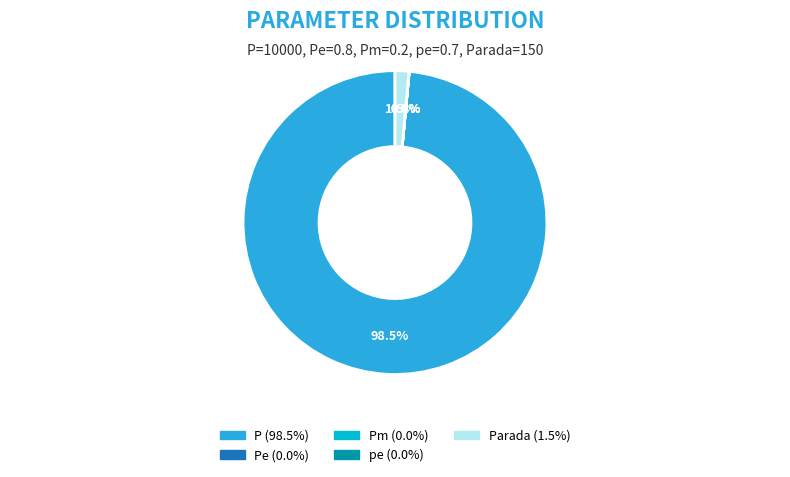

Is there a majority slice in this chart?

Yes